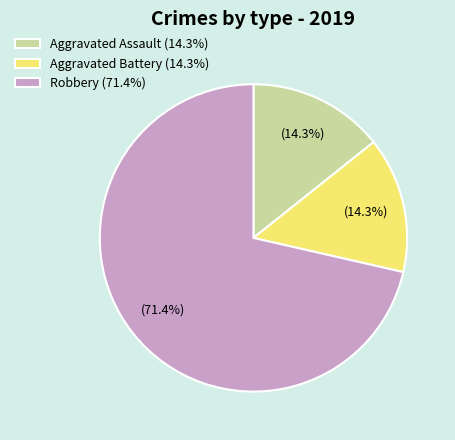

Combined, do Aggravated Battery (14.3%) and Robbery (71.4%) account for over 50%?

Yes